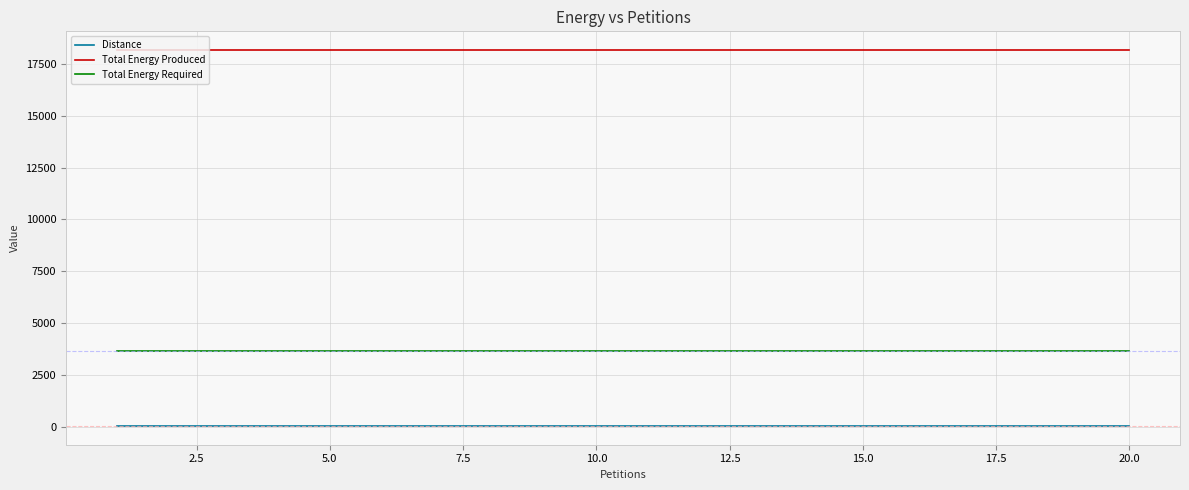

Which series has the largest total across all categories?

Total Energy Produced